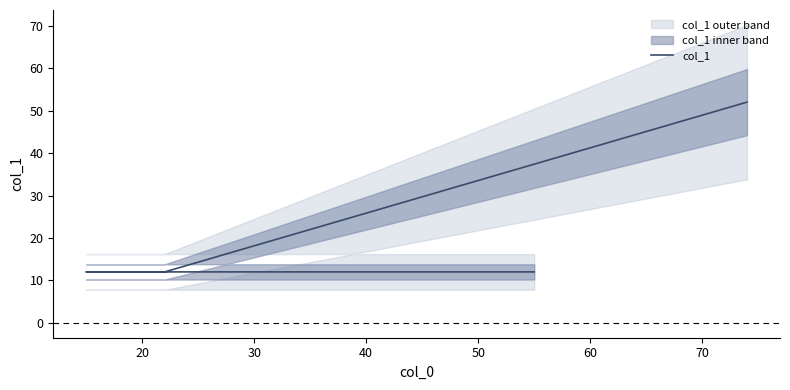

What is the value of the 3rd point from the left?

12